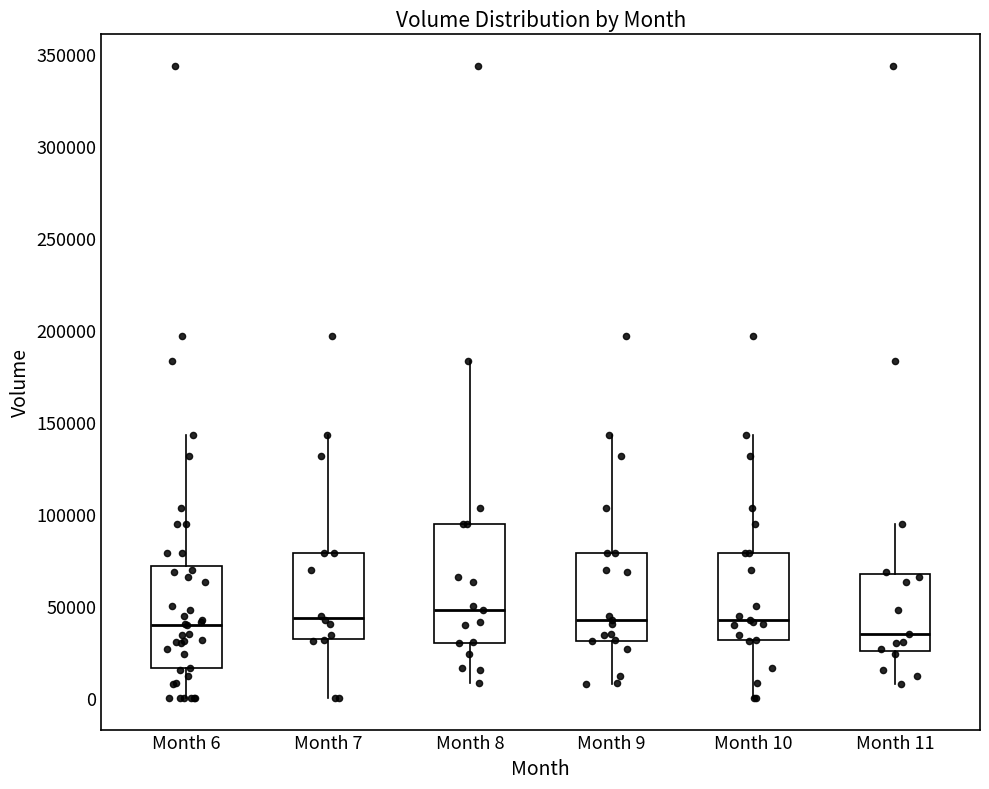

Which box has the lowest median line?

Month 11